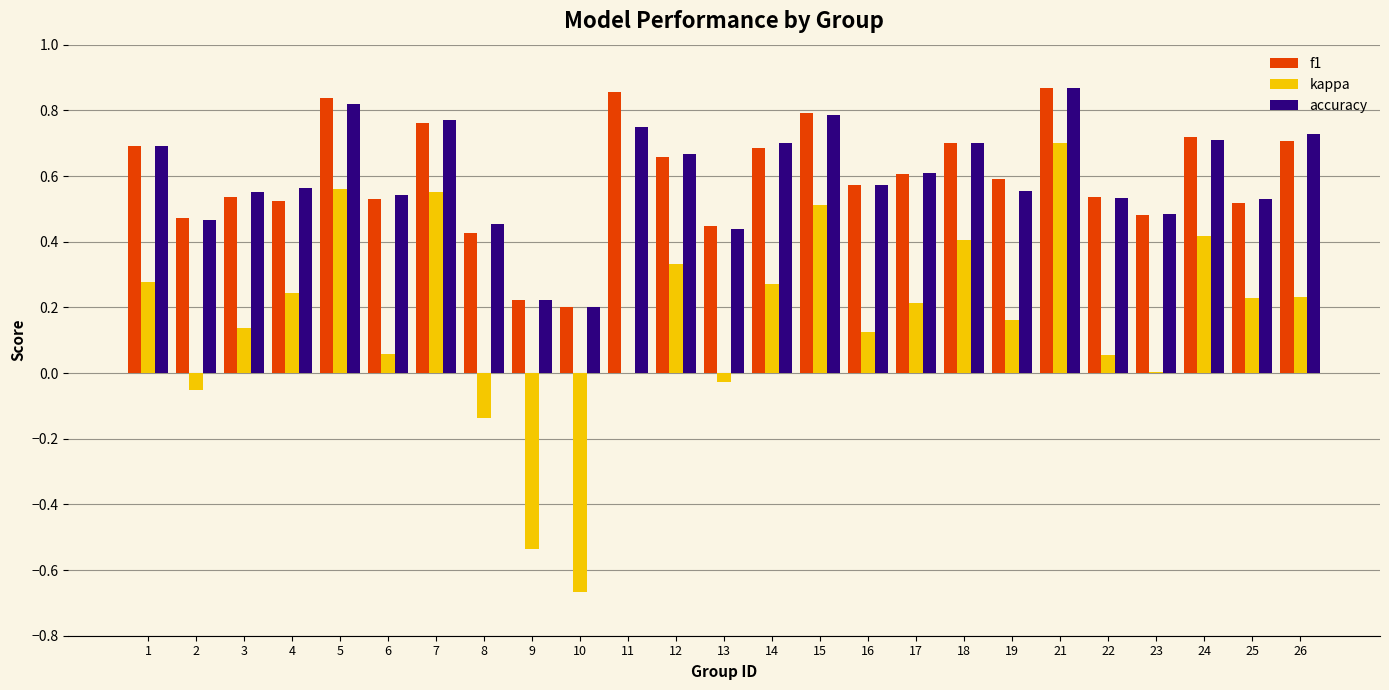

The f1 series shows 0.7 at 4. True or false?

False